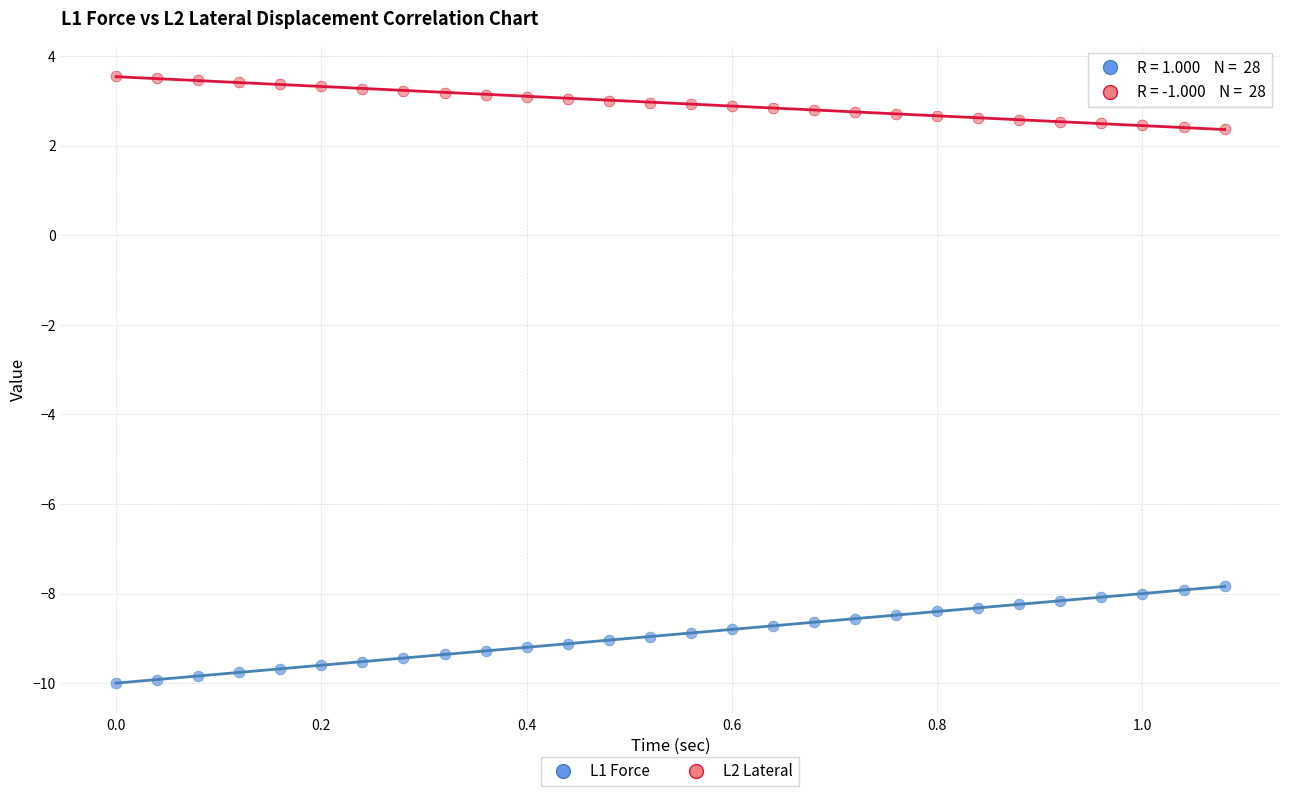

Across all data points, what is the range of X values (max minus min)?

1.1